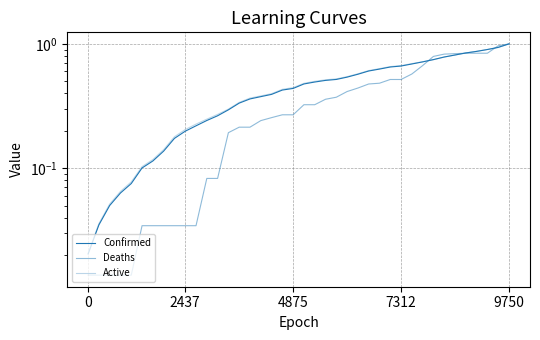

What are all the series names shown in the legend?

Confirmed, Deaths, Active